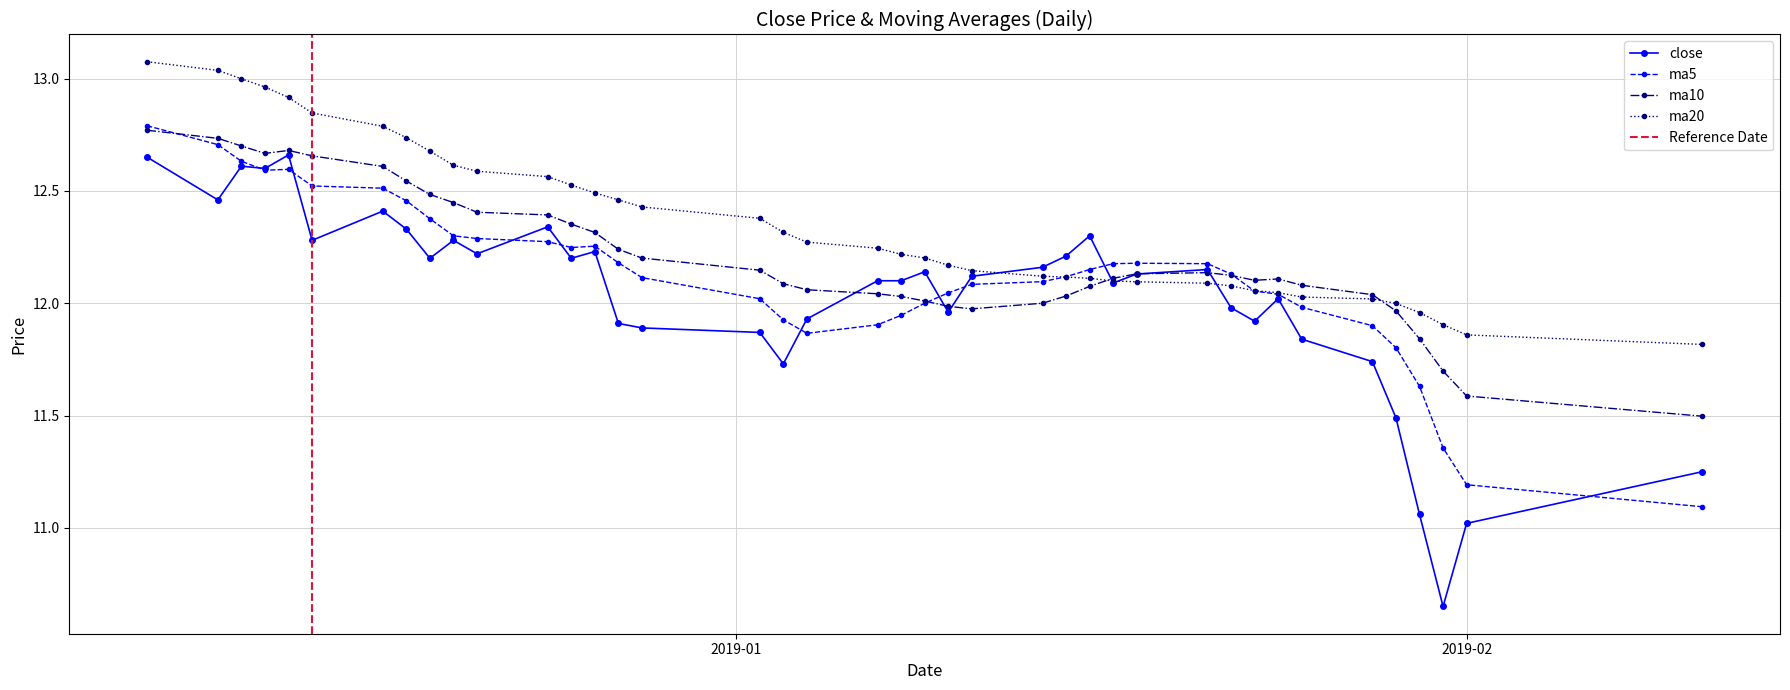

True or false: close has more than 2 points higher than both neighbors.

True